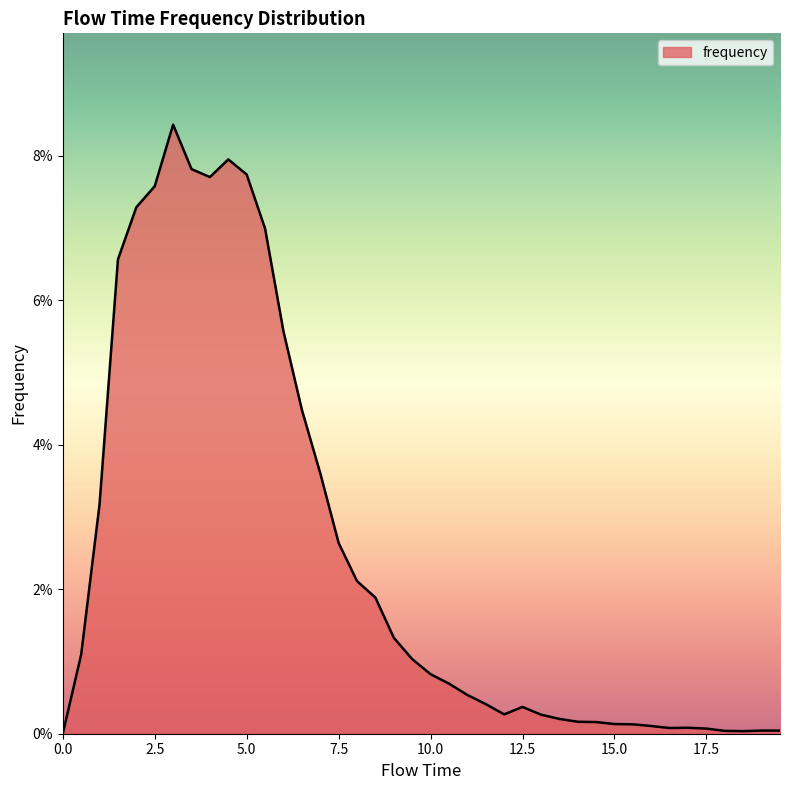

Reading right to left, extract all data points from this chart.

19.5=0.0	19.0=0.0	18.5=0.0	18.0=0.0	17.5=0.0	17.0=0.0	16.5=0.0	16.0=0.0	15.5=0.0	15.0=0.0	14.5=0.0	14.0=0.0	13.5=0.0	13.0=0.0	12.5=0.0	12.0=0.0	11.5=0.0	11.0=0.0	10.5=0.0	10.0=0.0	9.5=0.0	9.0=0.0	8.5=0.0	8.0=0.0	7.5=0.0	7.0=0.0	6.5=0.0	6.0=0.1	5.5=0.1	5.0=0.1	4.5=0.1	4.0=0.1	3.5=0.1	3.0=0.1	2.5=0.1	2.0=0.1	1.5=0.1	1.0=0.0	0.5=0.0	0.0=0.0